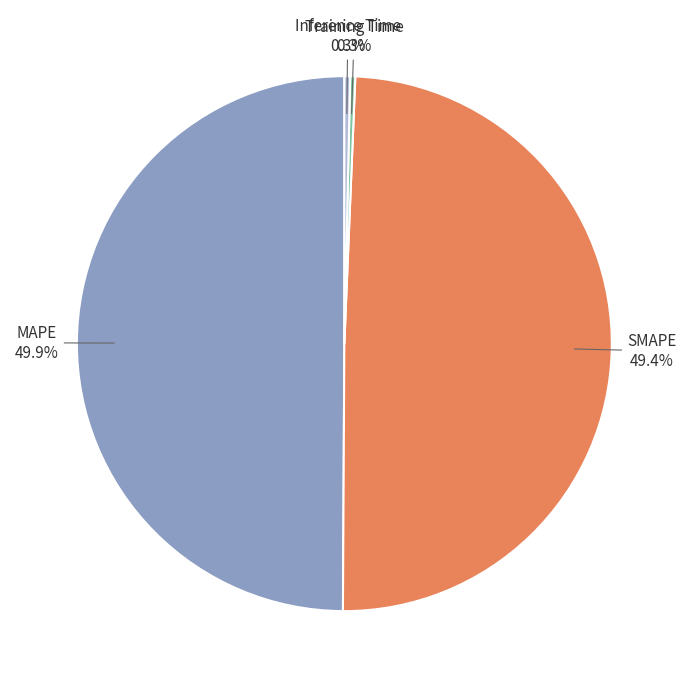

How much of the chart is everything except Inference Time?

99.7%